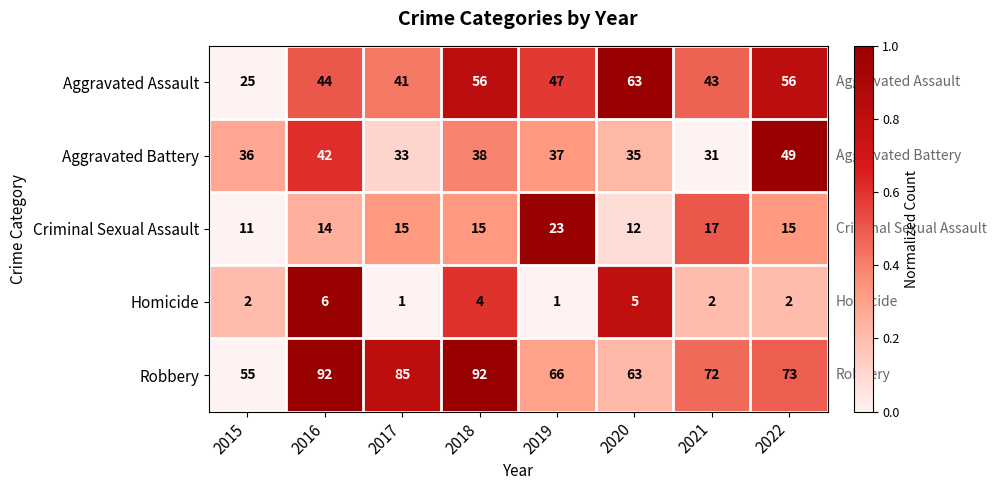

Rank the categories by Aggravated Battery value from lowest to highest.

2021, 2017, 2020, 2015, 2019, 2018, 2016, 2022